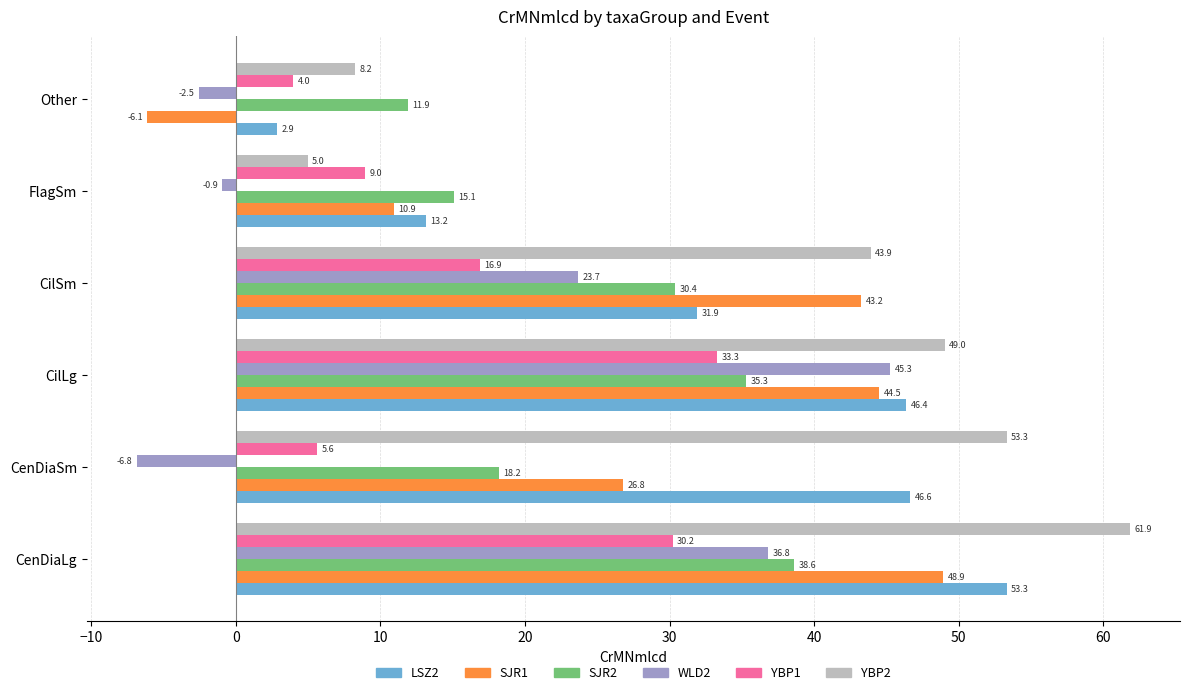

Read the LSZ2 value at FlagSm.

13.2